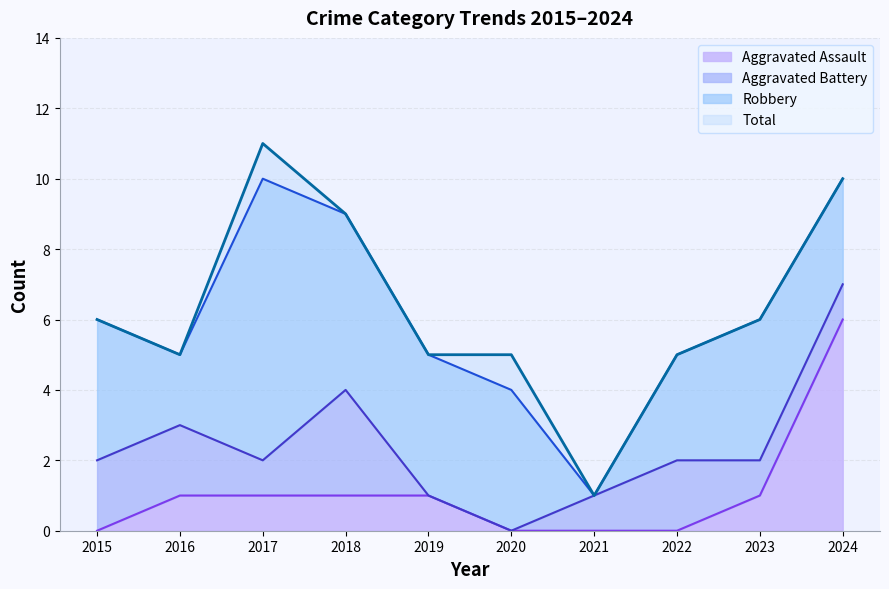

How many lines are shown in the chart?

4